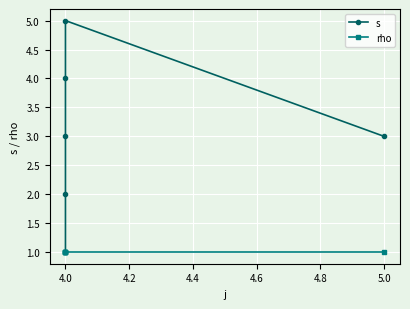

True or false: rho and s intersect in this chart.

False